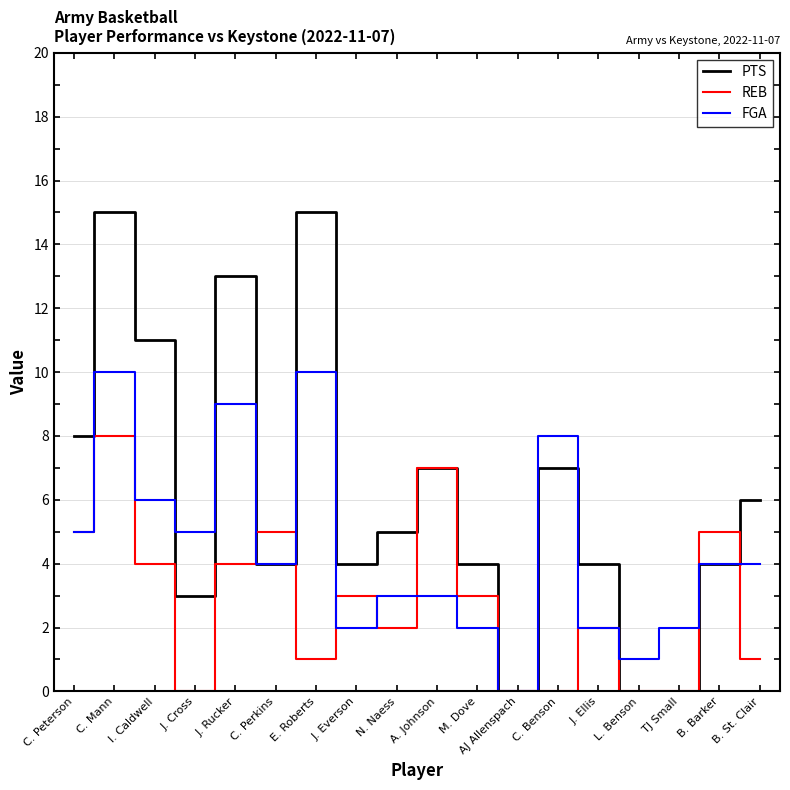

What is the maximum value shown in the chart?

15